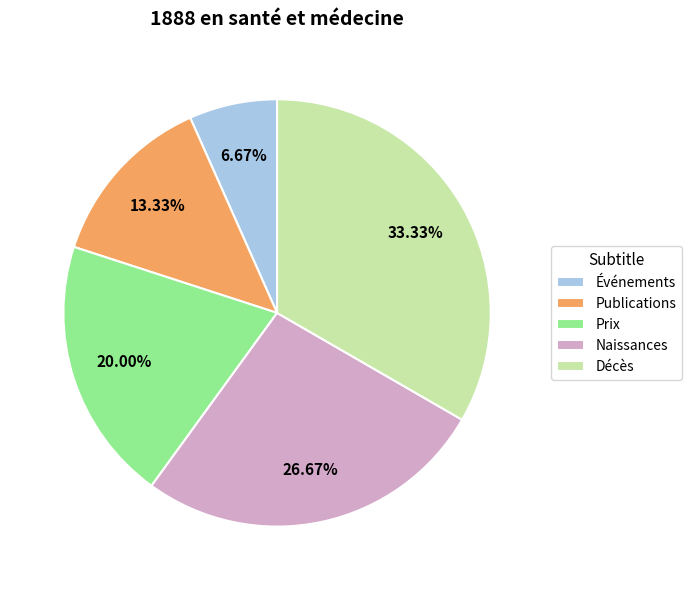

What percentage do Événements and Naissances together represent?

33.3%